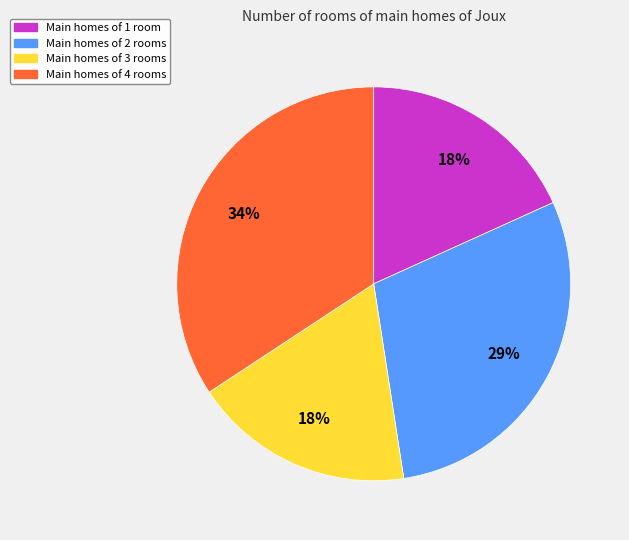

To the nearest percent, what percentage of the pie is Main homes of 4 rooms?

34%